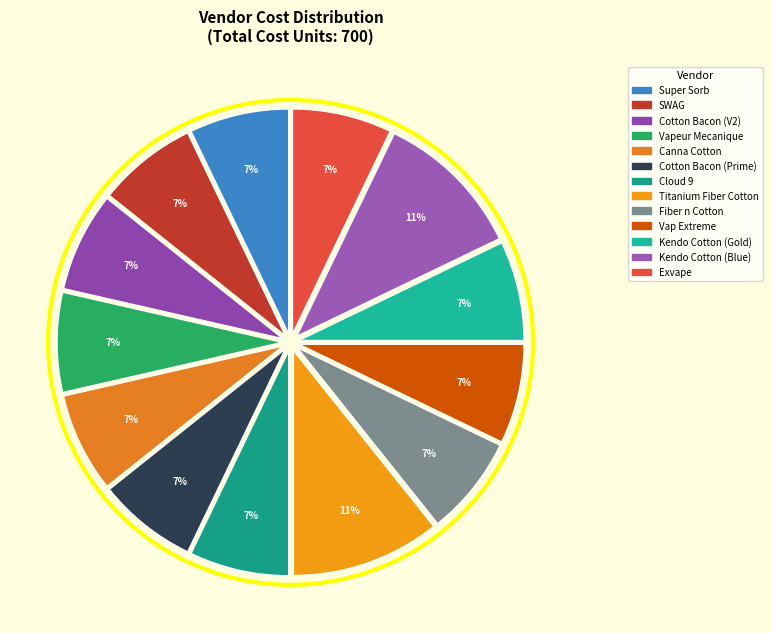

How many slices are in this pie chart?

13